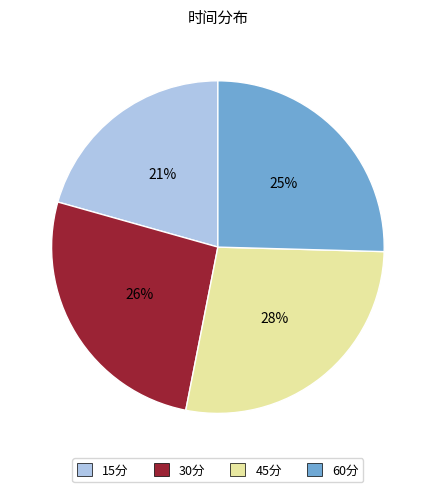

Does any single category account for the majority?

No